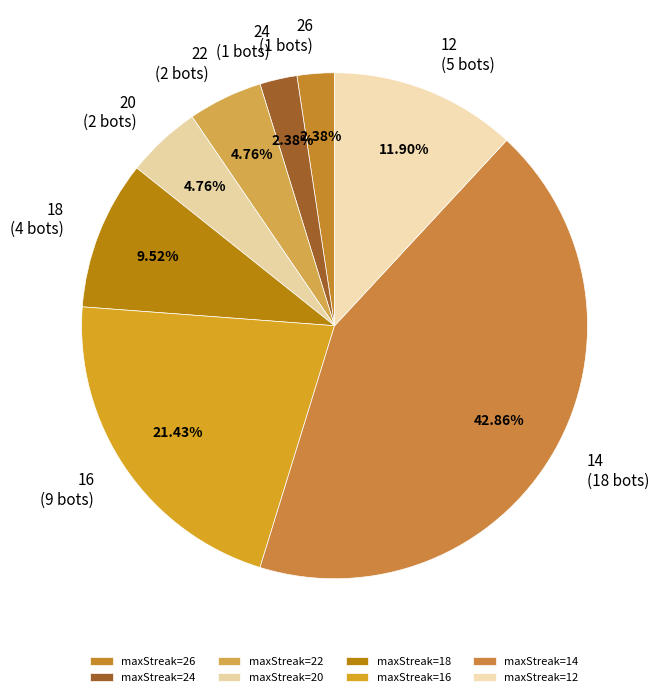

To the nearest percent, what is the difference between the largest and smallest slice percentages?

40%